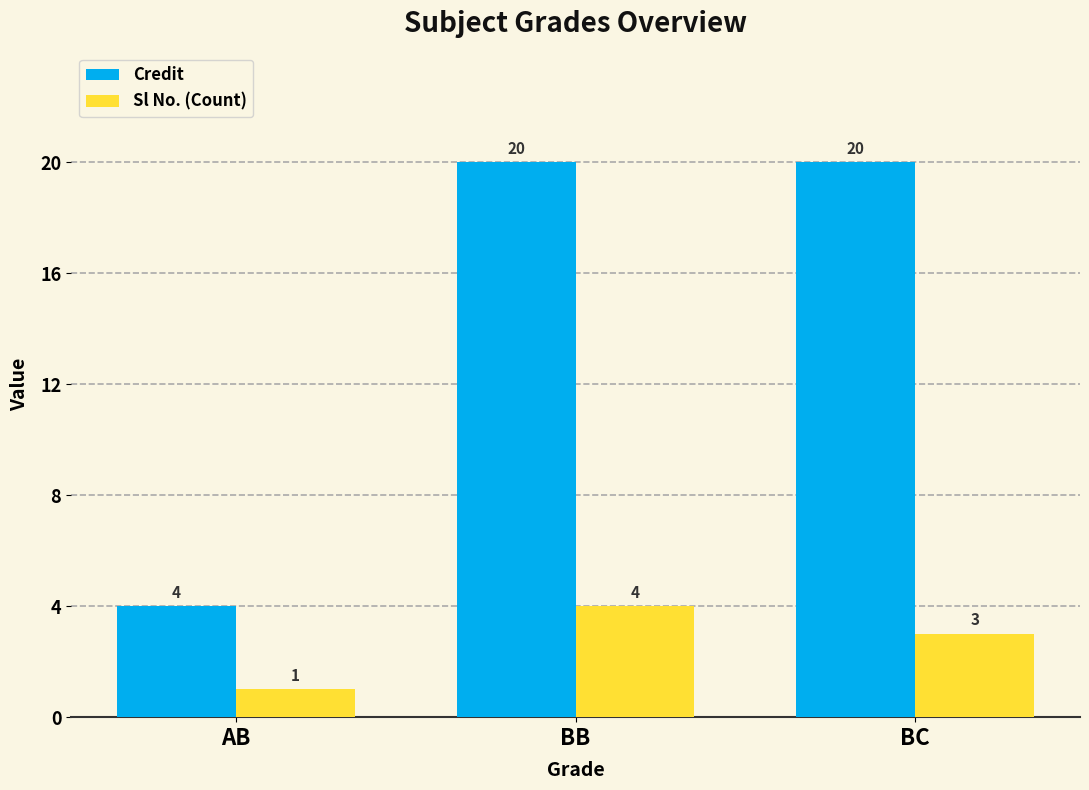

How many groups of bars are there?

3